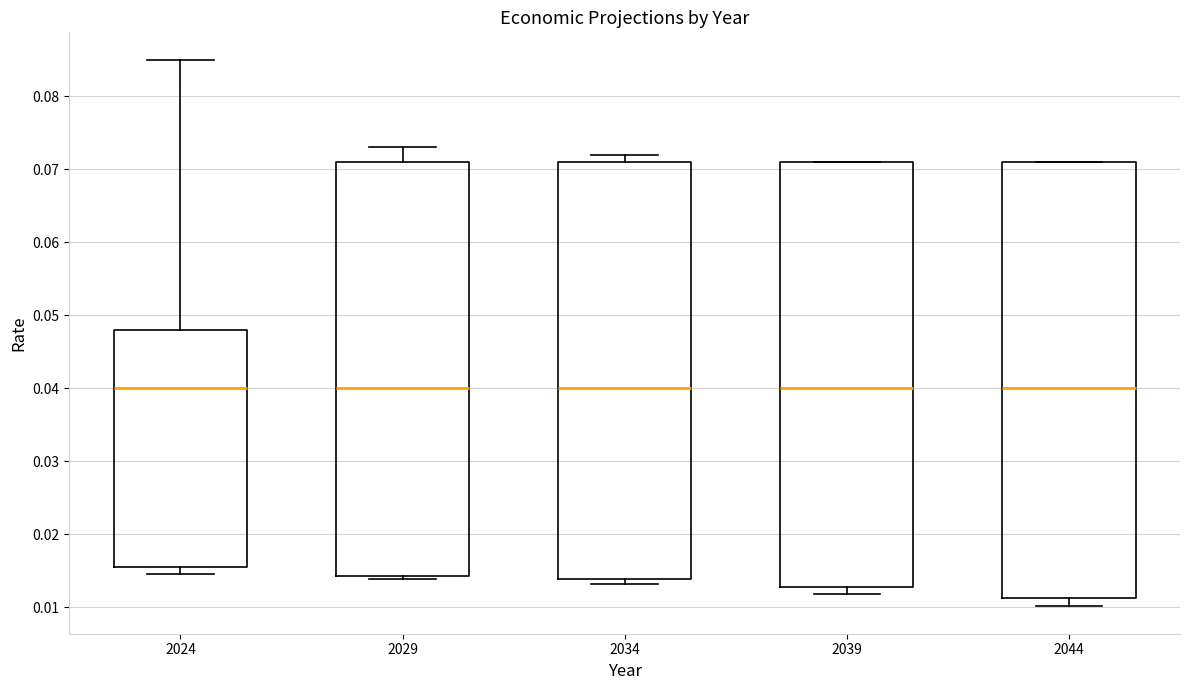

Reading left to right, transcribe this box plot: for each box, give where its median line is, the range the box spans, and where its two whiskers end, as read against the y-axis. The values are not printed on the chart, so give them approximately, as read against the axis.

2024: median 0.040, box 0.016 to 0.048, whiskers 0.015 to 0.085
2029: median 0.040, box 0.014 to 0.071, whiskers 0.014 (just below the box's lower edge) to 0.073
2034: median 0.040, box 0.014 to 0.071, whiskers 0.013 to 0.072
2039: median 0.040, box 0.013 to 0.071, whiskers 0.012 to 0.071
2044: median 0.040, box 0.011 to 0.071, whiskers 0.010 to 0.071